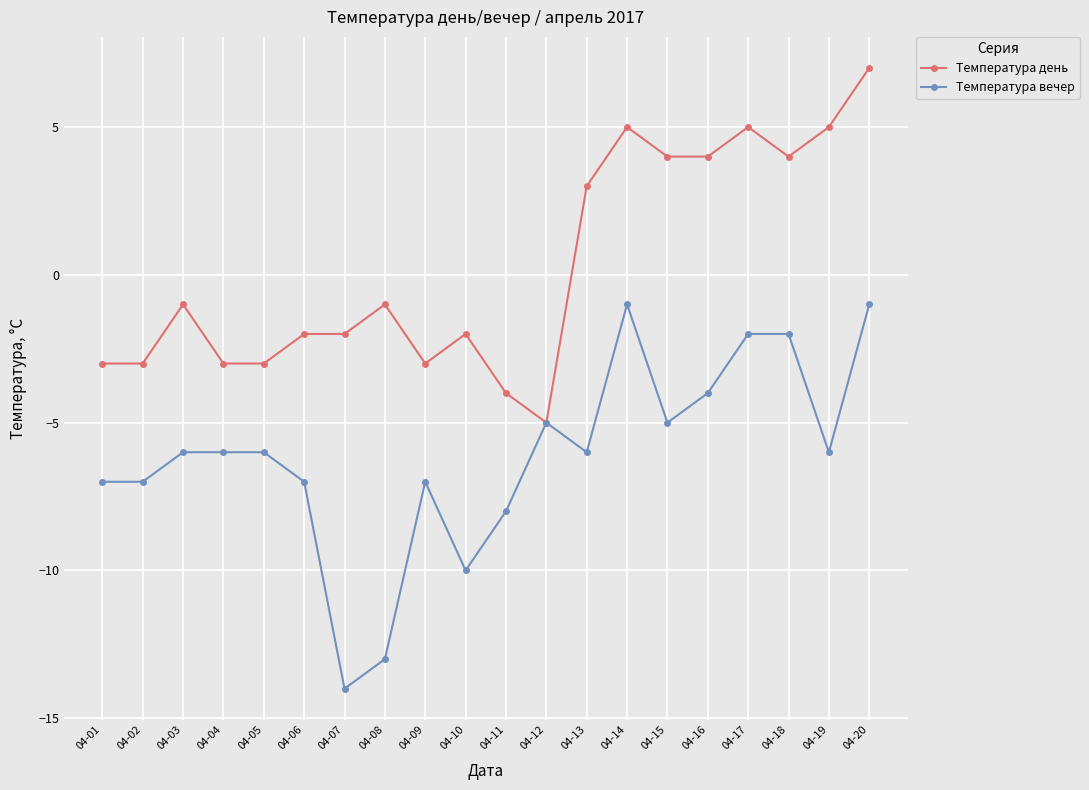

What is the difference between the Температура вечер values at 04-12 and 04-10?

5